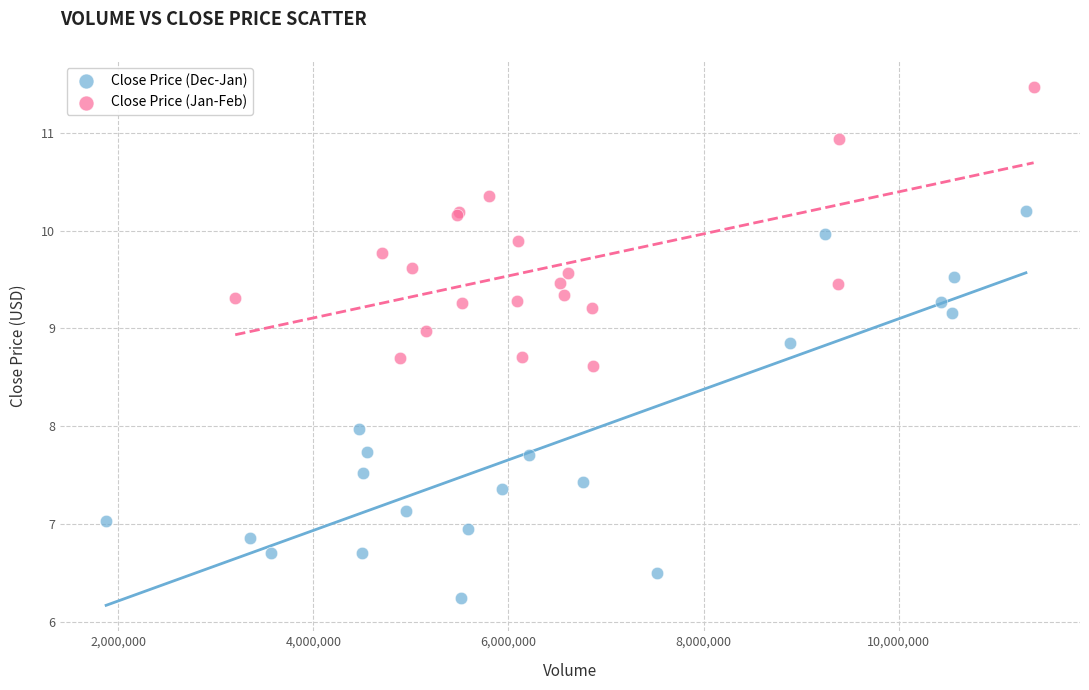

Which series has the widest spread of Y values?

Close Price (Dec-Jan)